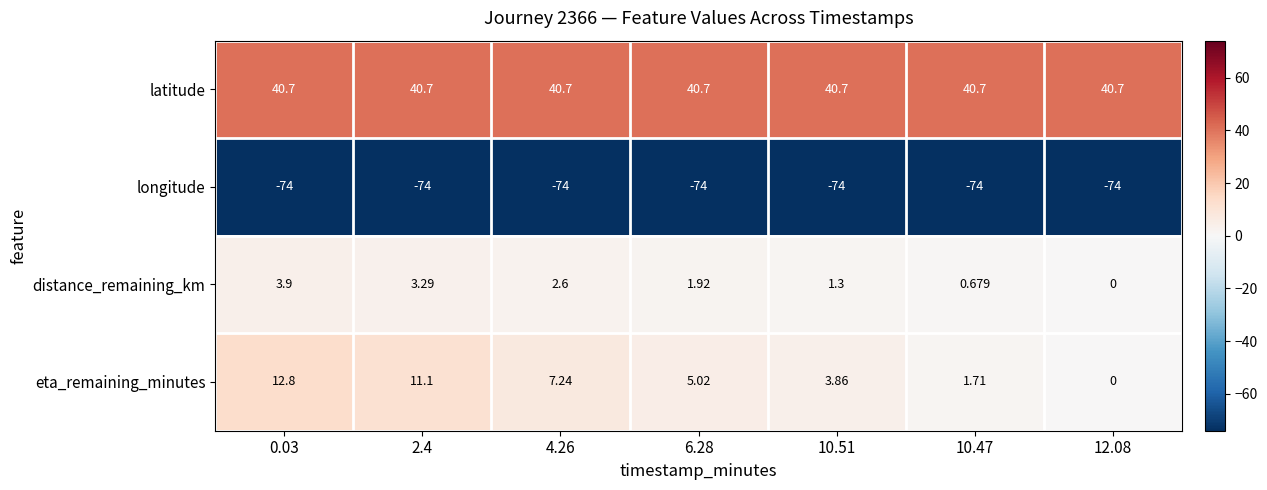

What is the difference between the highest and lowest values at 6.28?

114.7